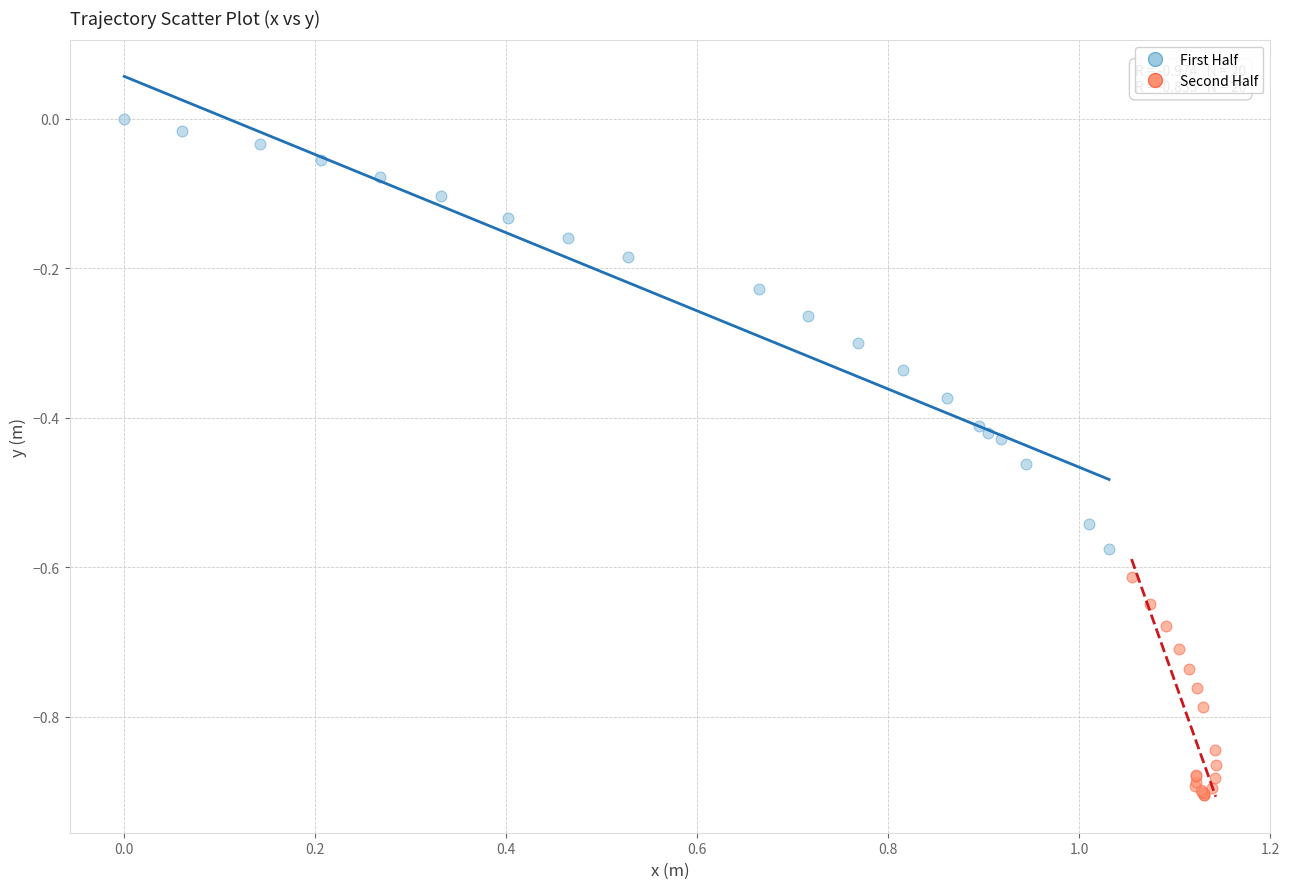

Which series has the largest Y range (max minus min)?

First Half